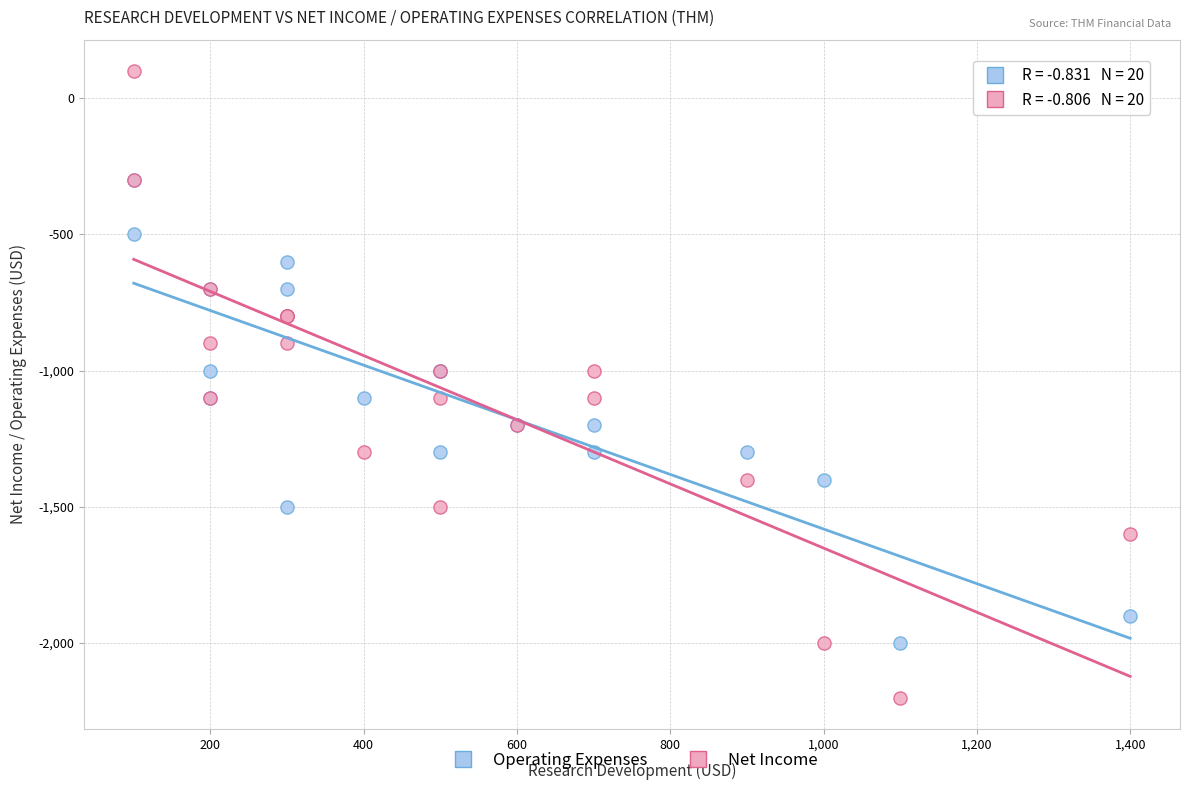

What are all the series names shown in the legend?

Operating Expenses, Net Income